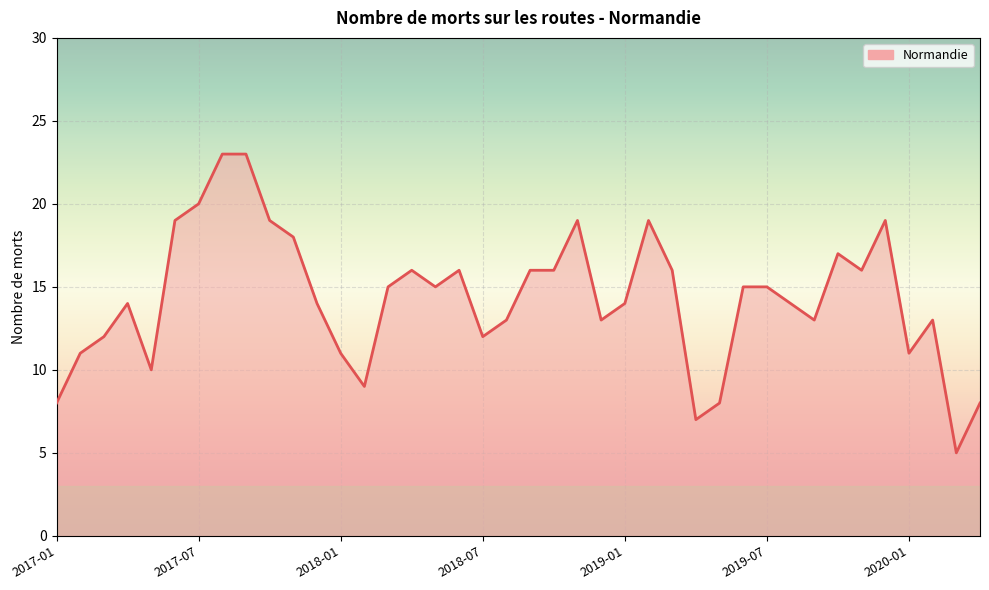

What is the difference between the maximum and minimum values?

18